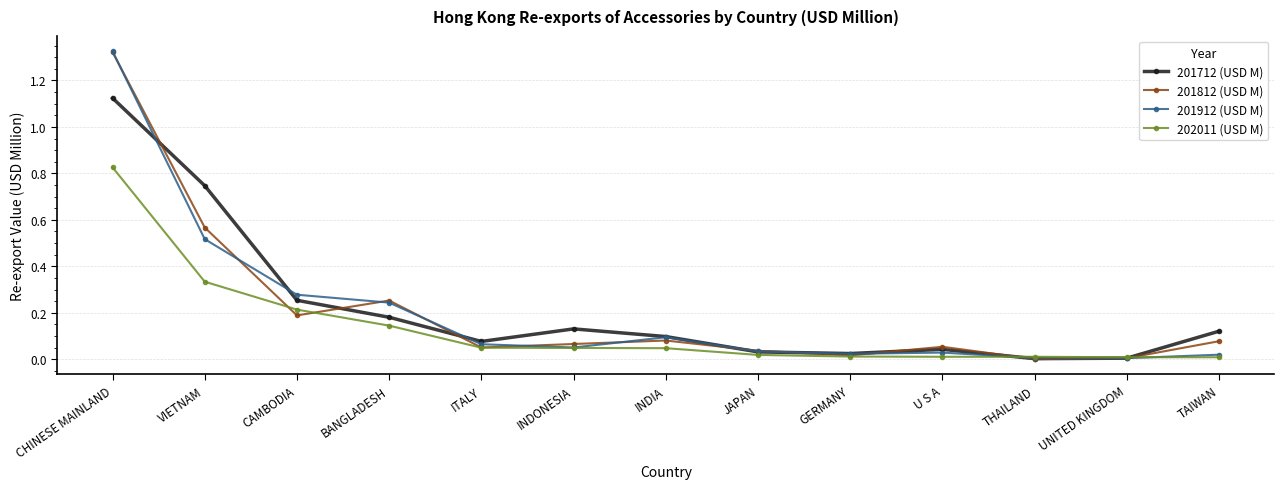

What is the label of the 8th point from the left?

JAPAN